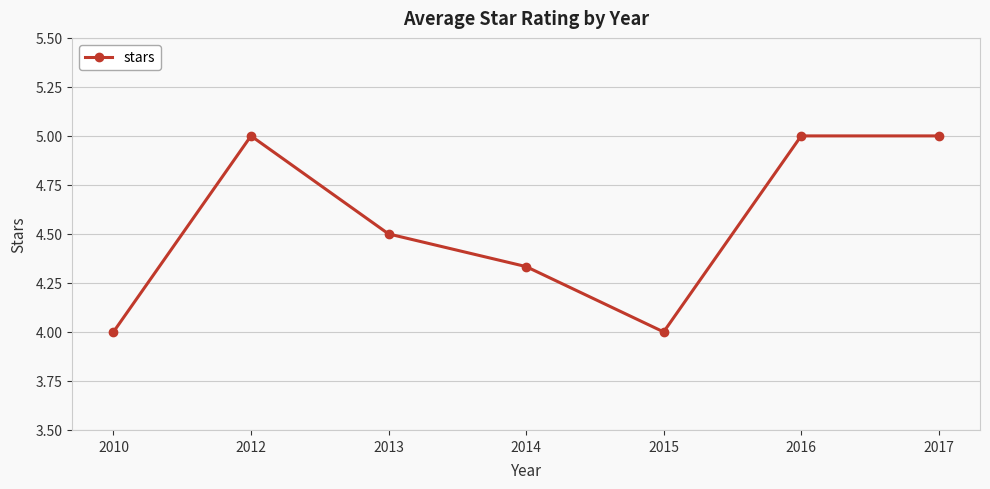

What is the smallest value displayed?

4.0